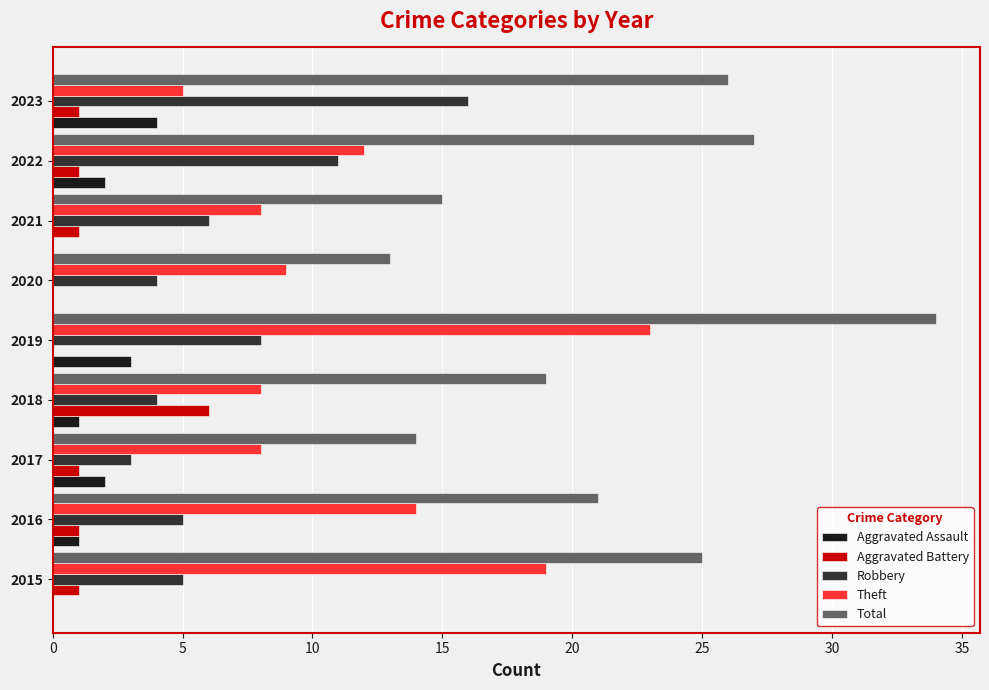

The value of Theft at 2017 is 8. True or false?

True